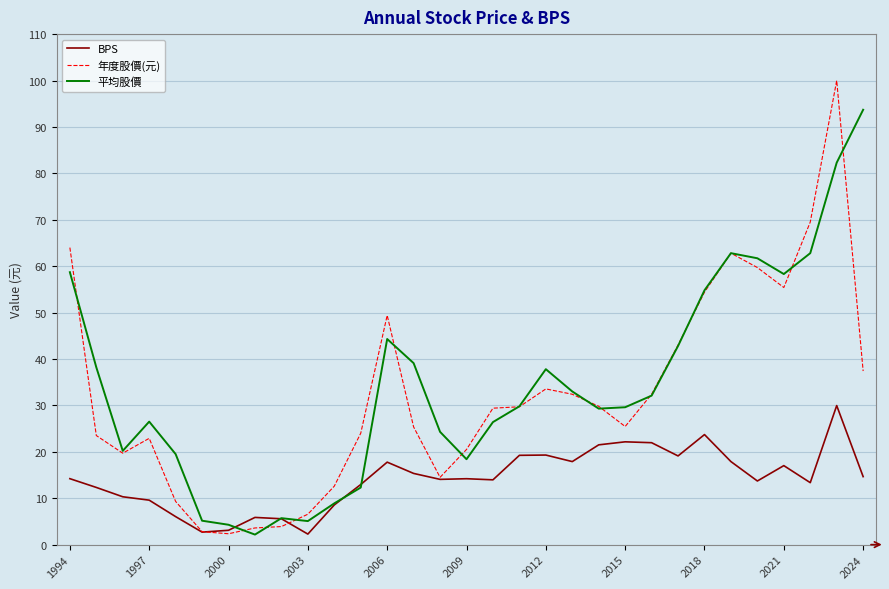

How many lines are shown in the chart?

3